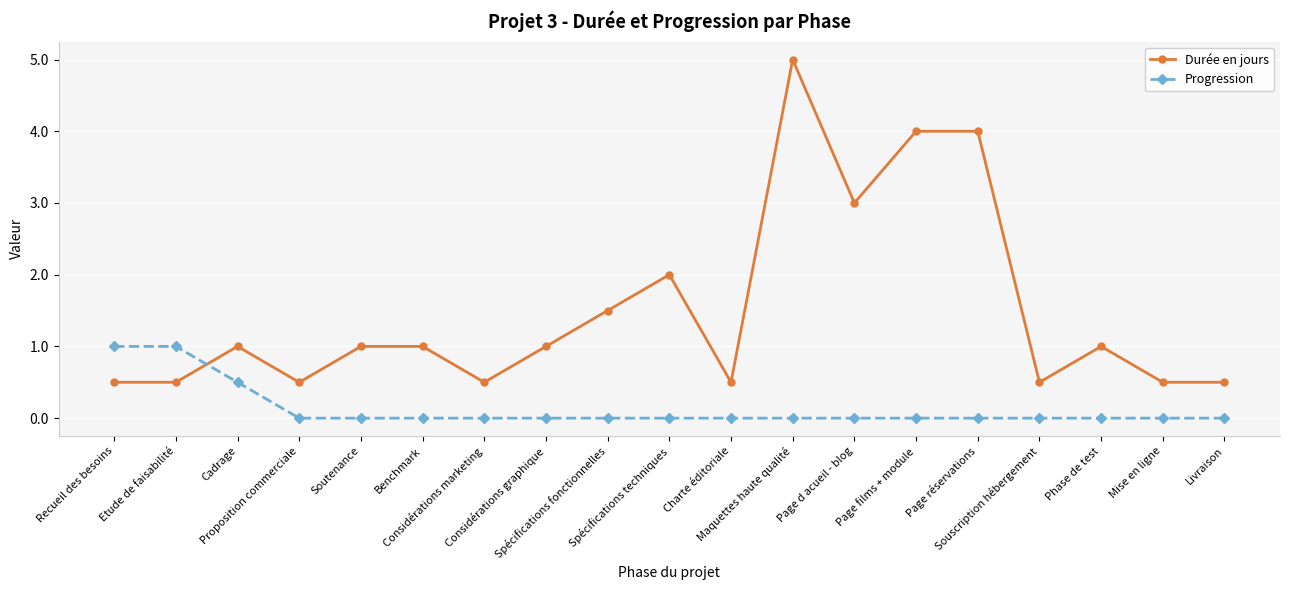

What is the label of the 8th point from the right?

Maquettes haute qualité